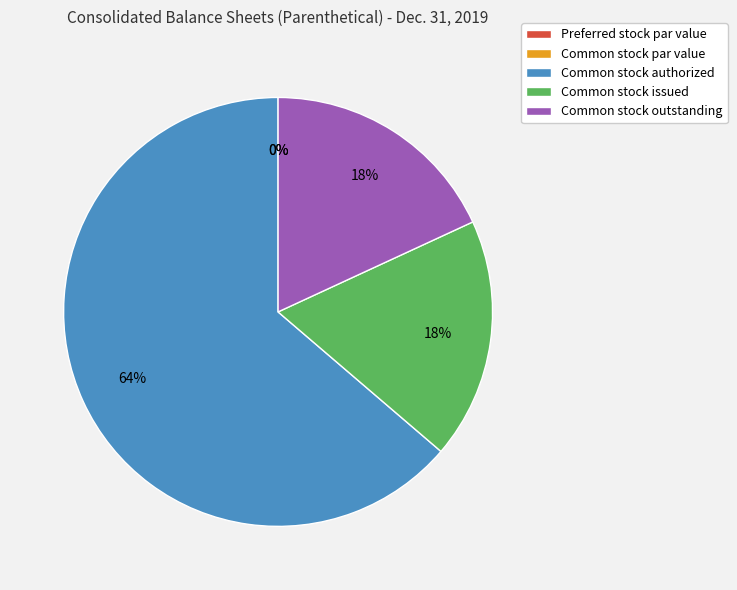

Approximately how many times larger is the value at Common stock outstanding compared to Common stock issued?

1.0